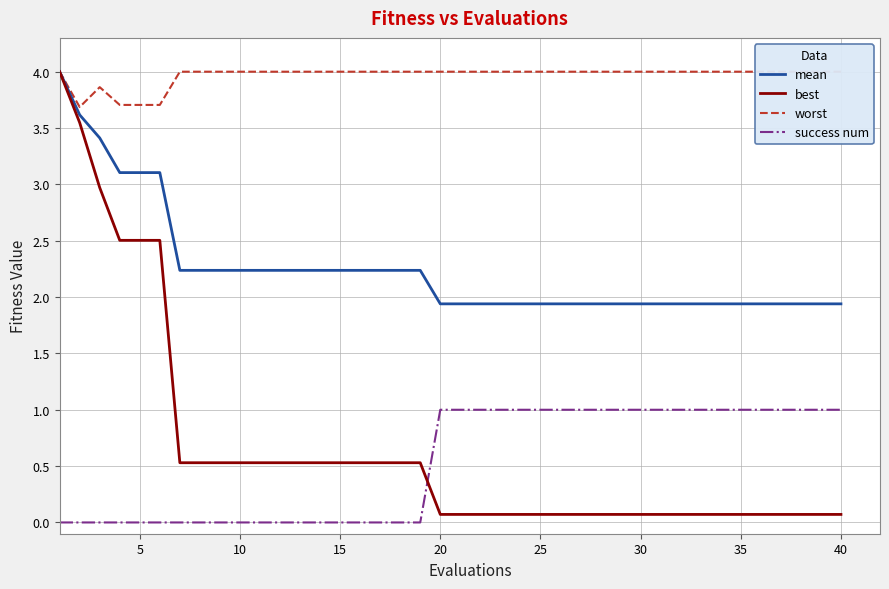

True or false: mean and success num cross at least once.

False